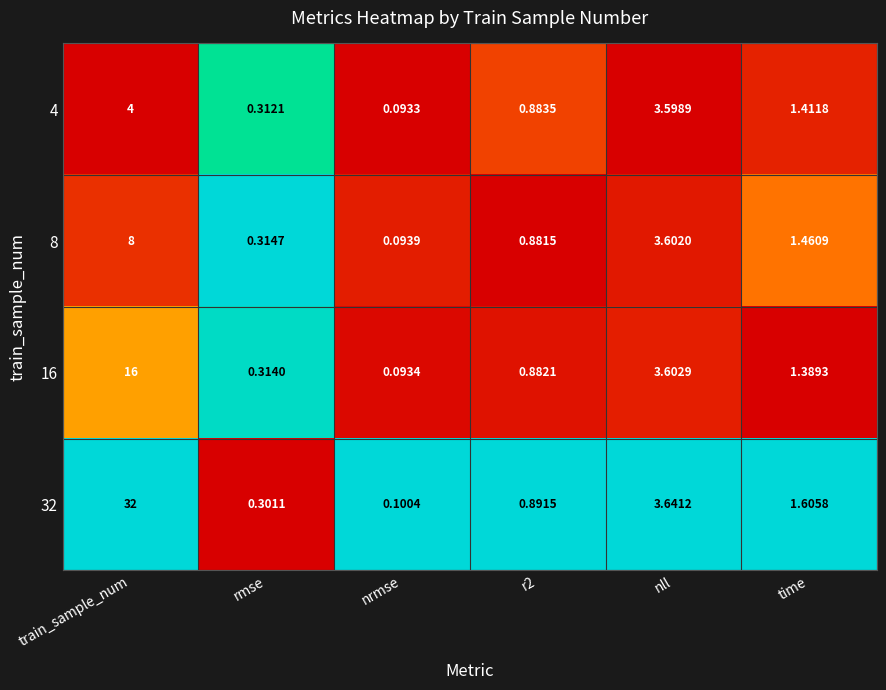

Which series changed the most between nrmse and r2?

32